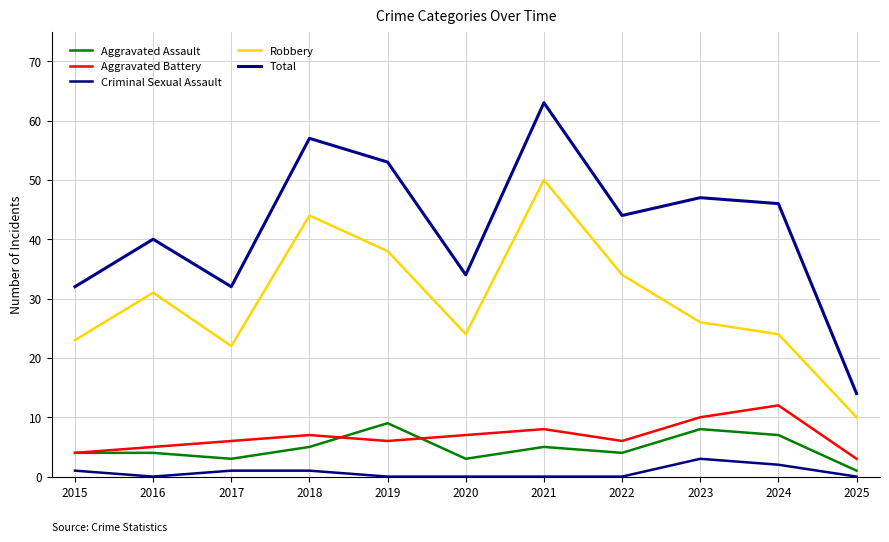

What is the difference between the maximum and minimum values in the Aggravated Battery series?

9